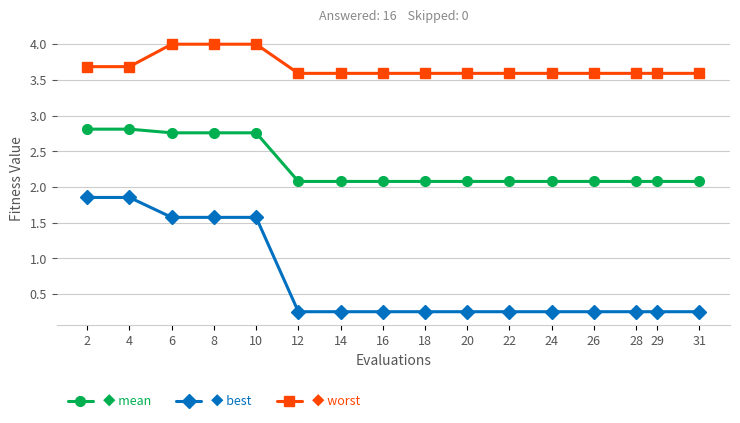

What is the total value across all series at 22?

5.9